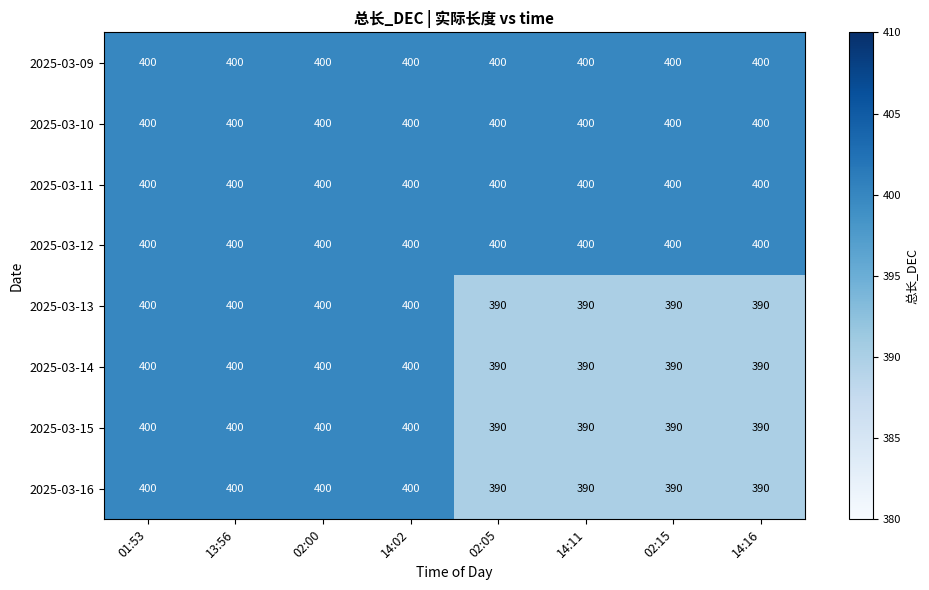

The value of 2025-03-12 at 02:00 is 177. True or false?

False